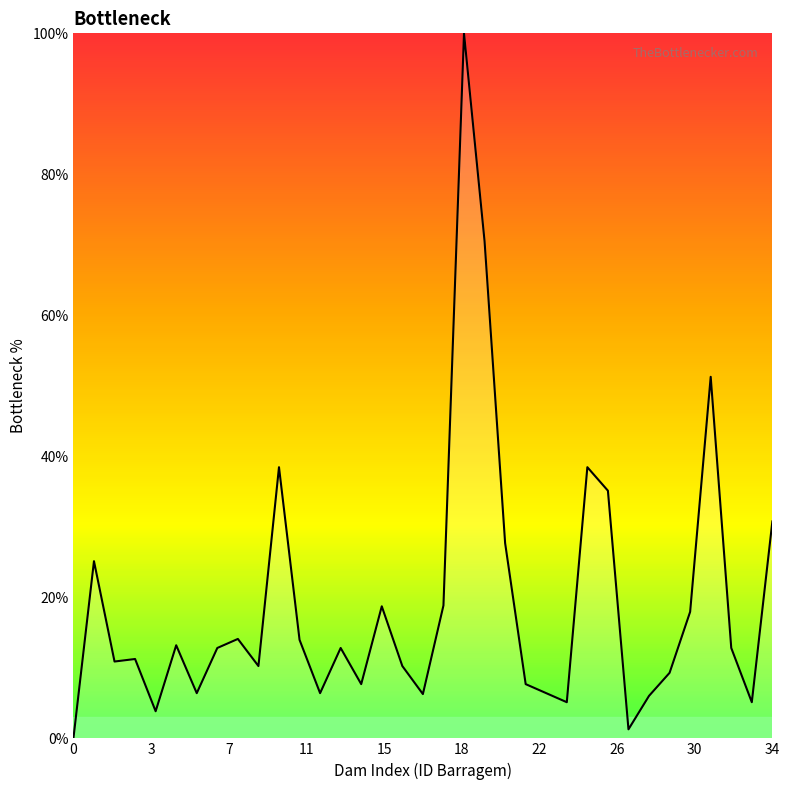

What is the greatest value displayed?

100.0